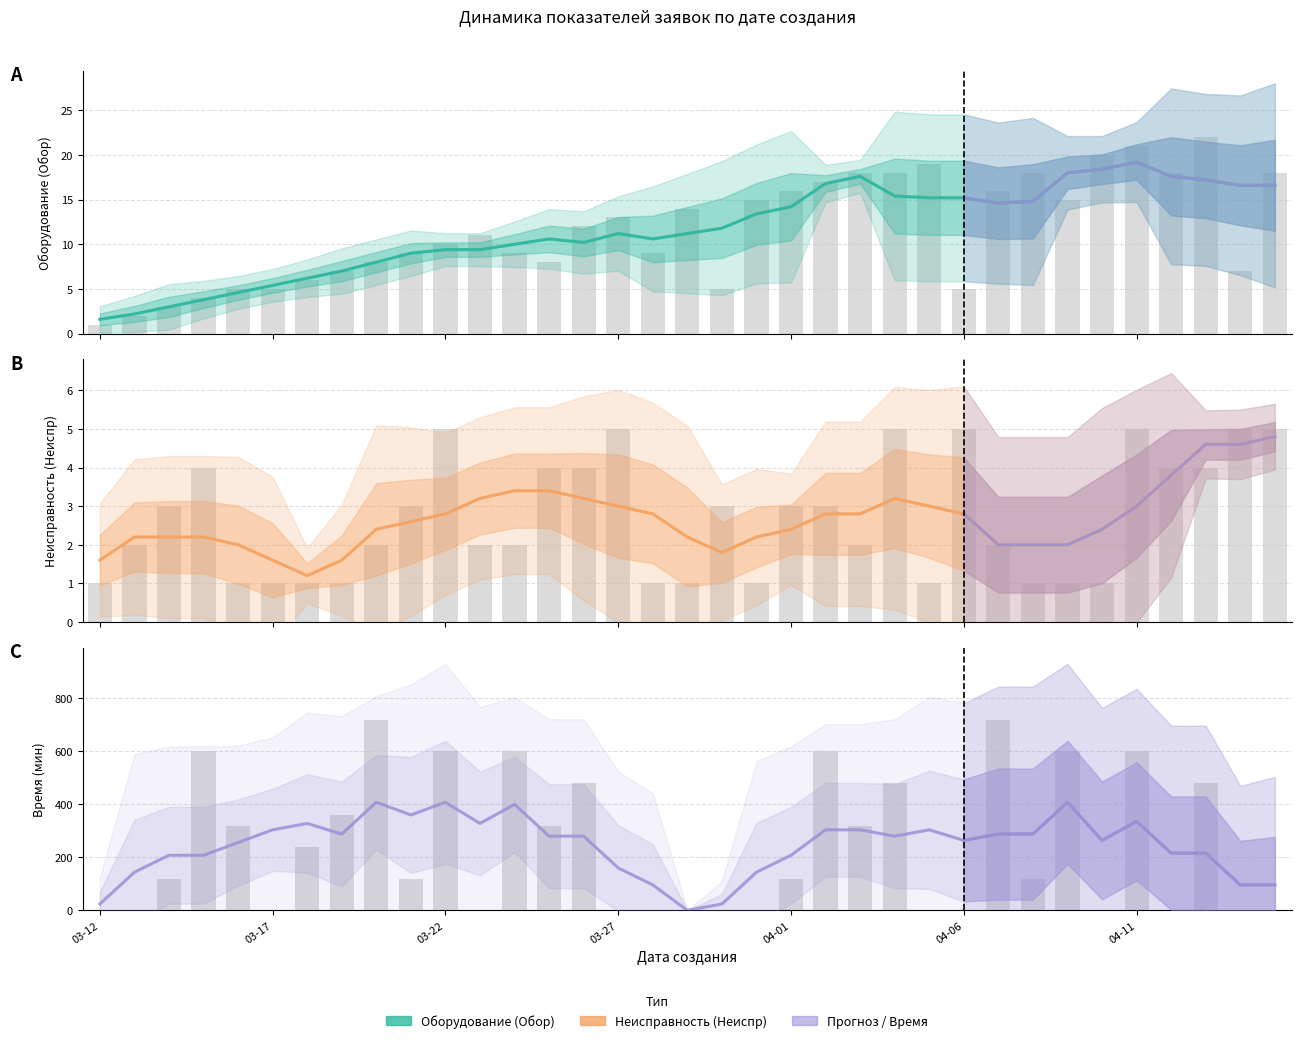

How many values in Время (мин) are above zero?

34